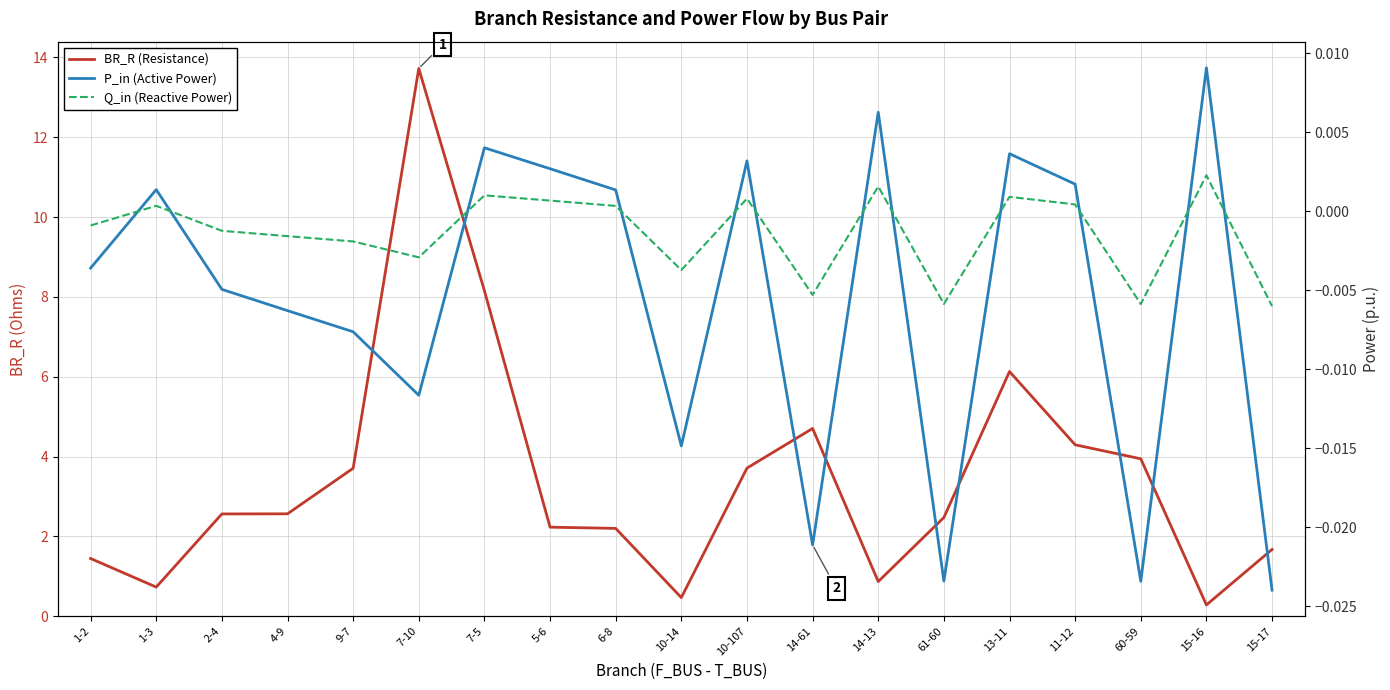

Is it true that BR_R (Resistance) equals 3.9 at 60-59?

True